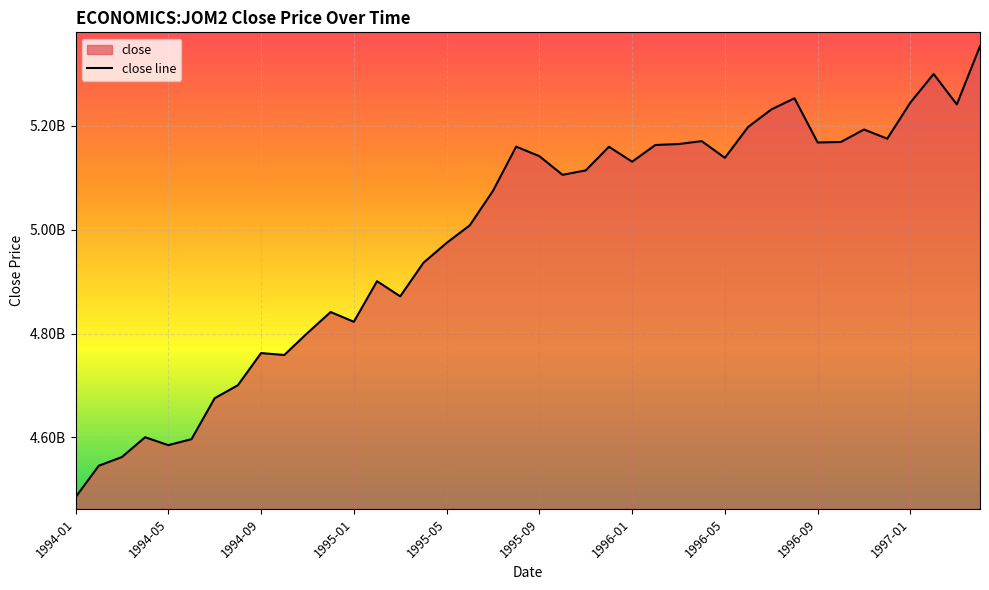

What is the smallest value displayed?

4484700000